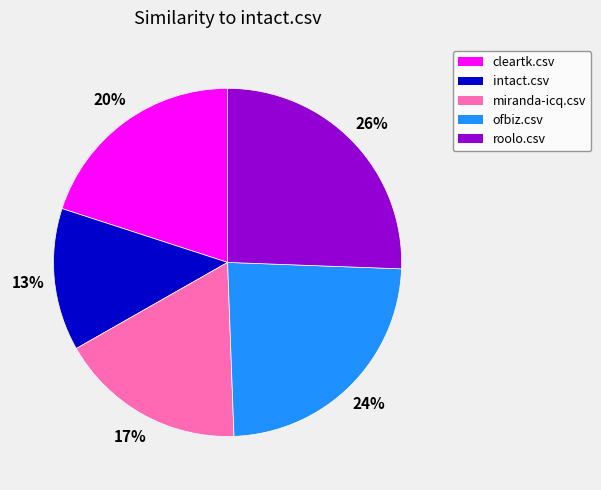

Is there any slice that represents more than half of the pie?

No